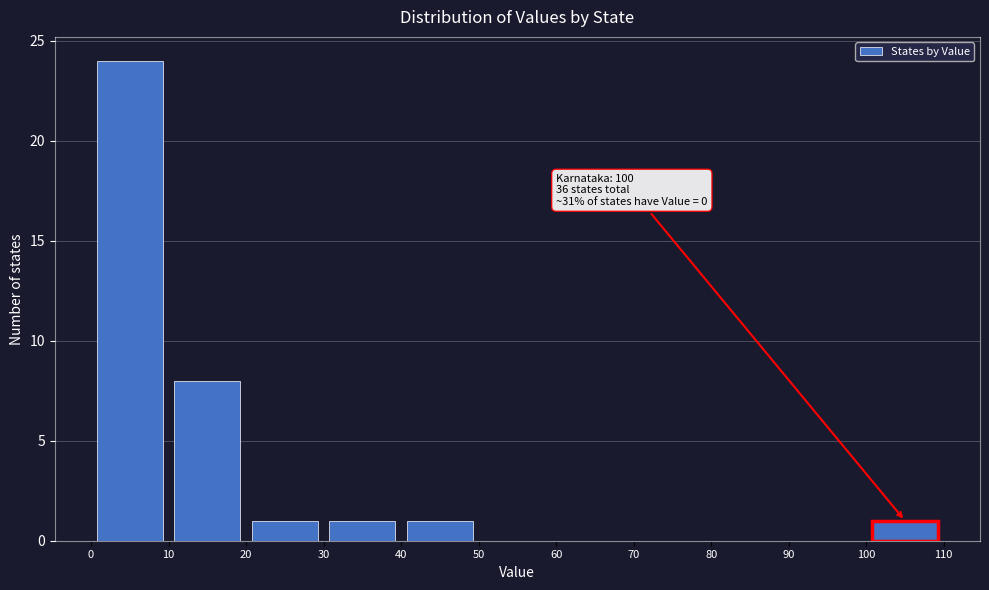

Which range on the x-axis has the tallest bar?

0 to 10